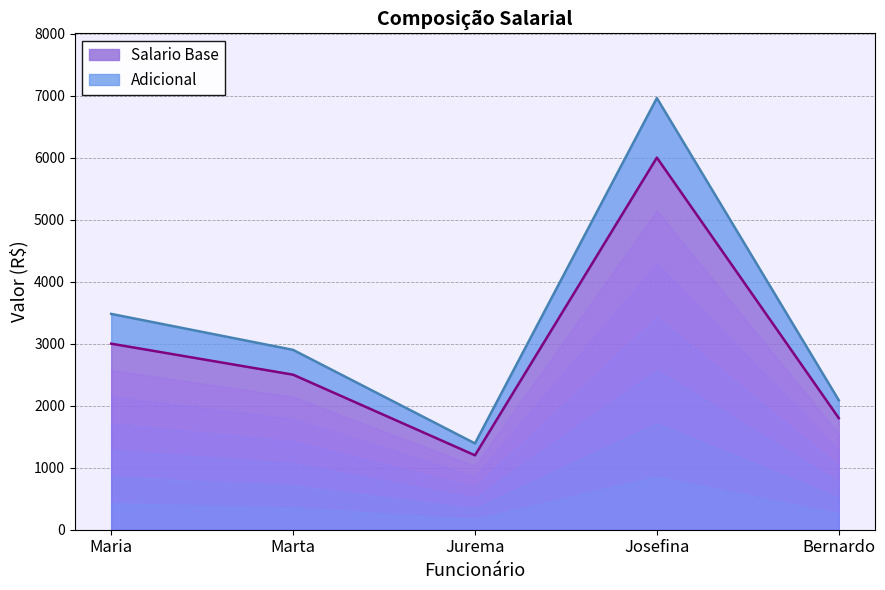

What is the total value across all series at Maria?

6480